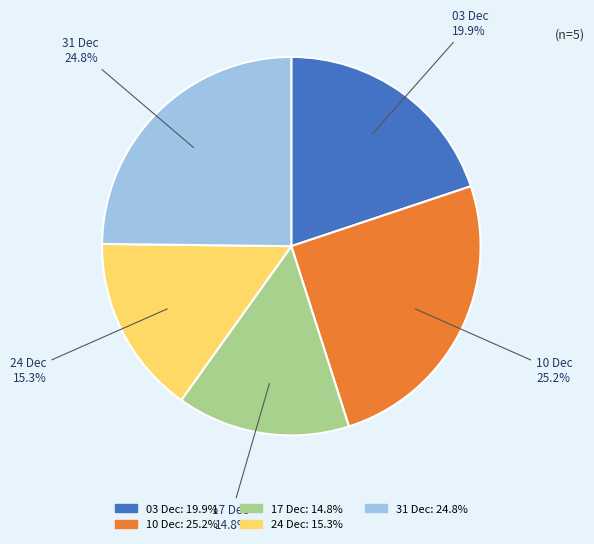

Is there any slice that represents more than half of the pie?

No